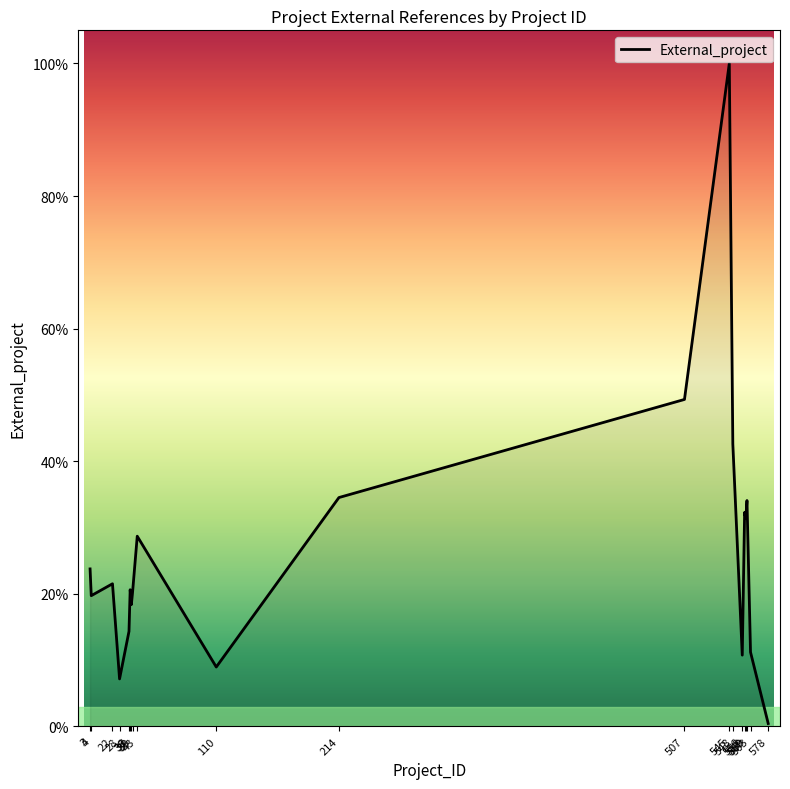

Approximately how many times larger is the value at 36 compared to 28?

2.0